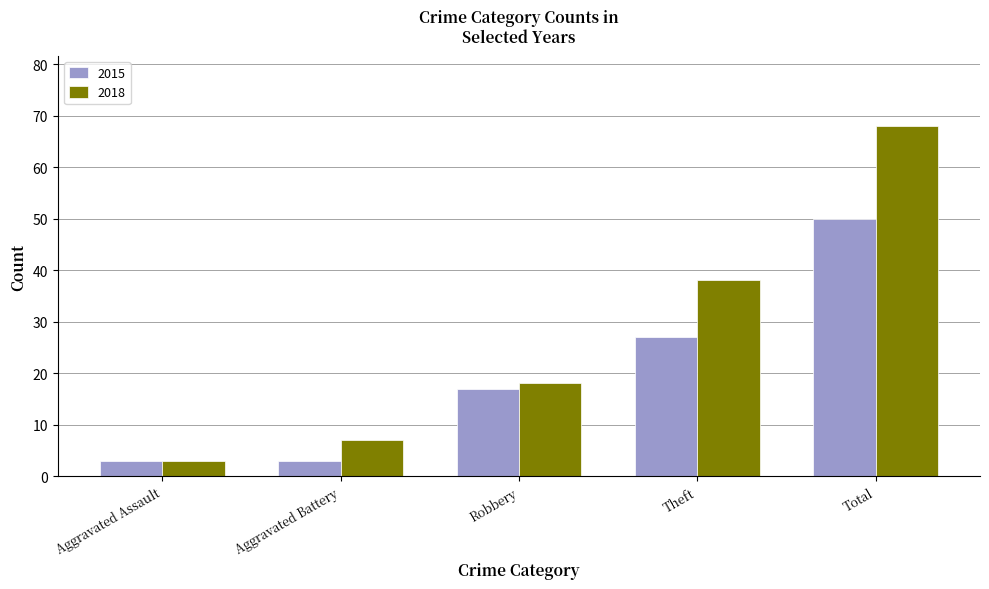

Which label corresponds to the largest value in the chart?

Total